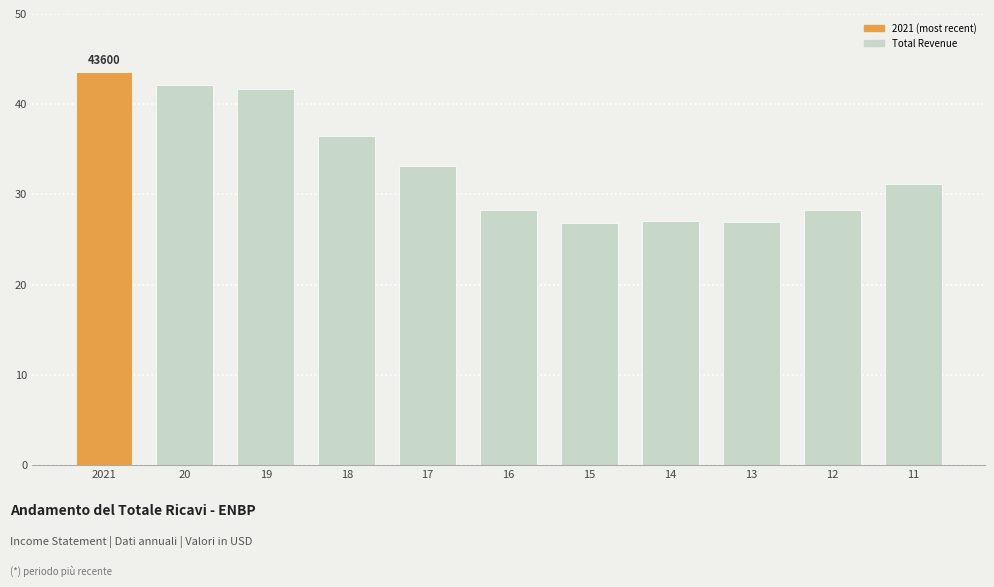

What is the greatest value displayed?

43600